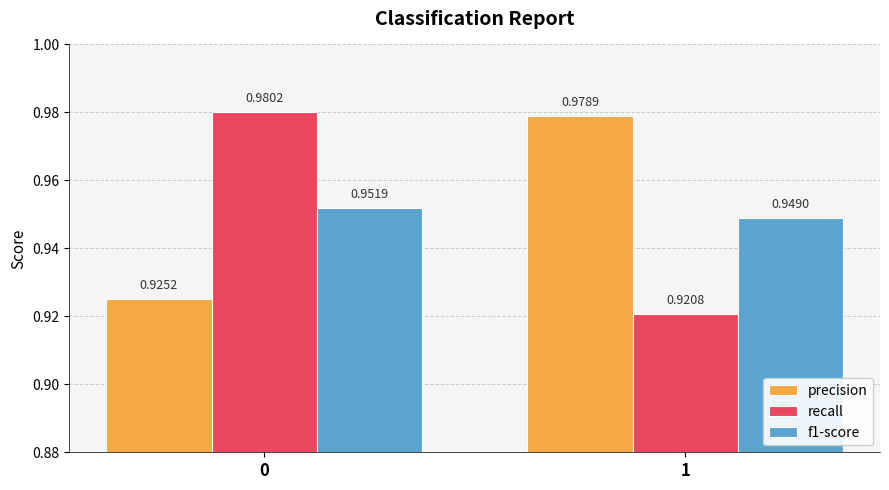

Which series has the largest range (max minus min)?

recall